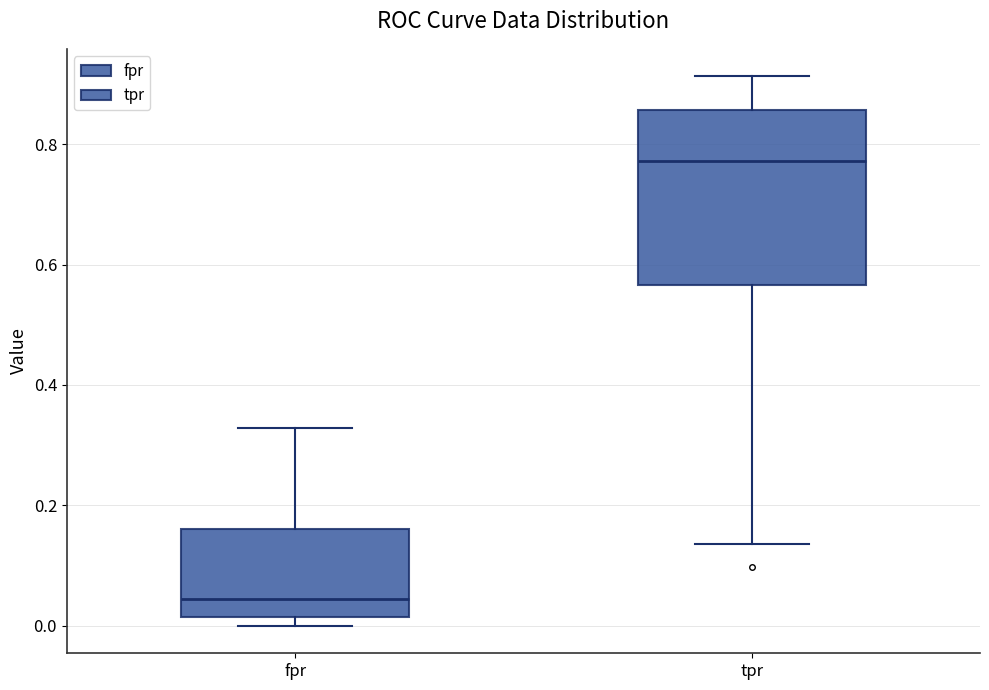

Which box's median line is the highest?

tpr